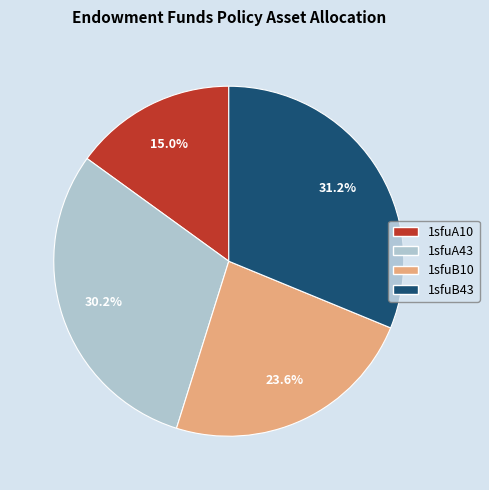

To the nearest percent, what percentage of the pie is 1sfuA43?

30%